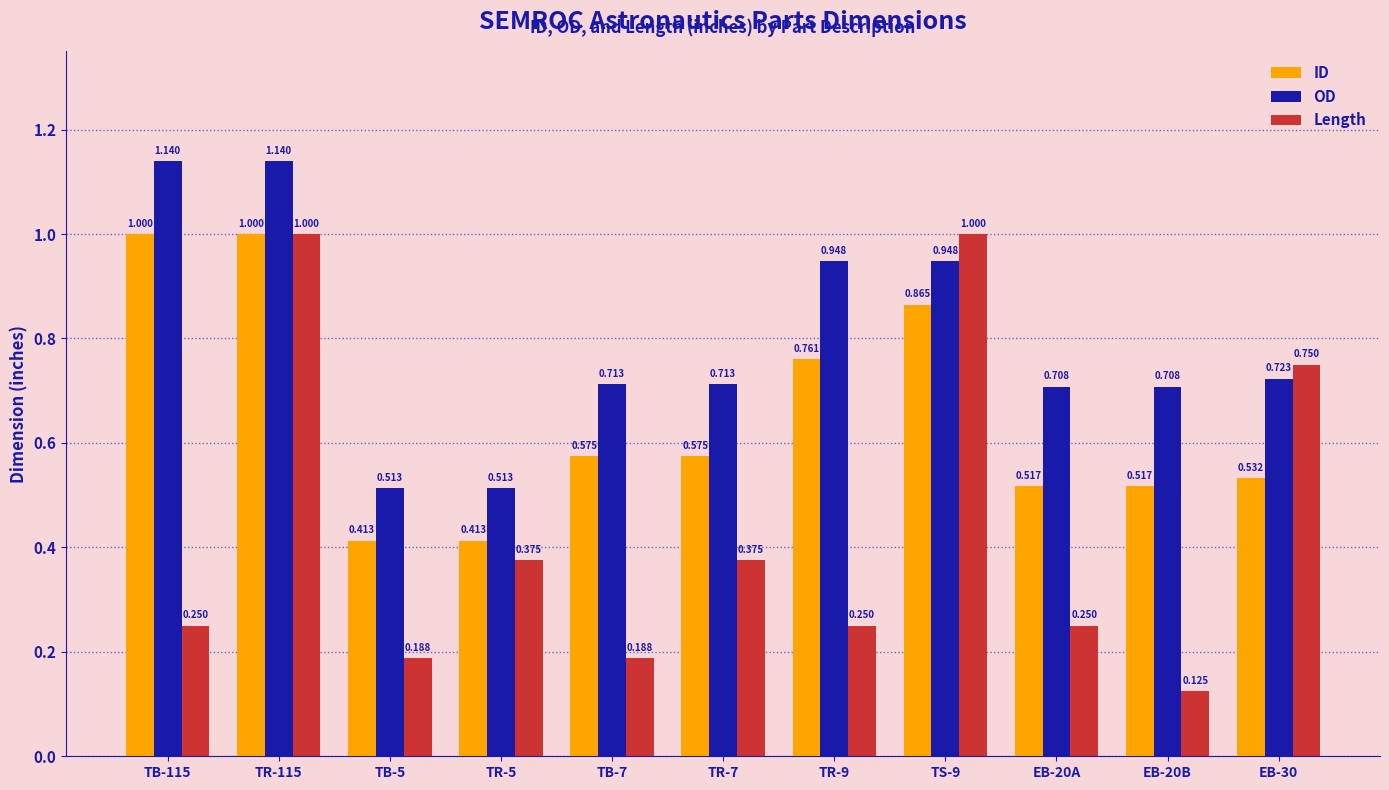

Which series has the largest range (max minus min)?

Length